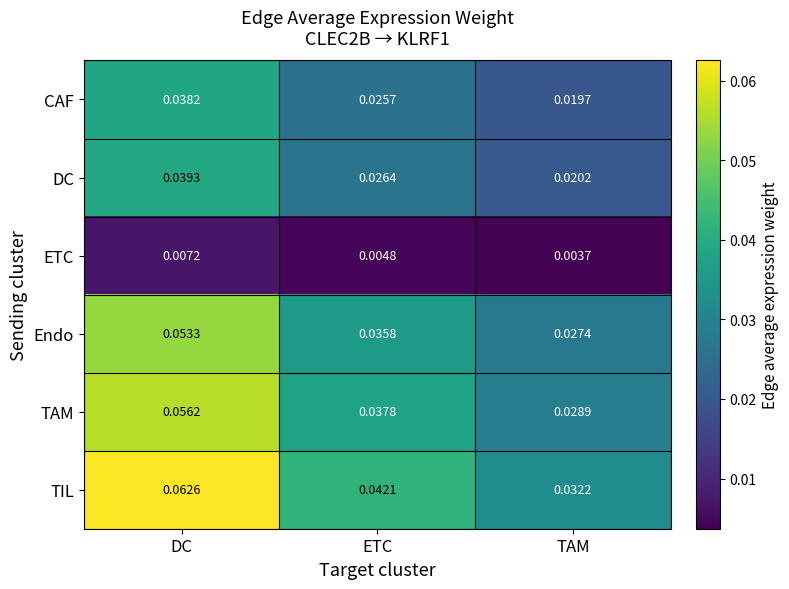

Which category has the highest value across all series?

DC